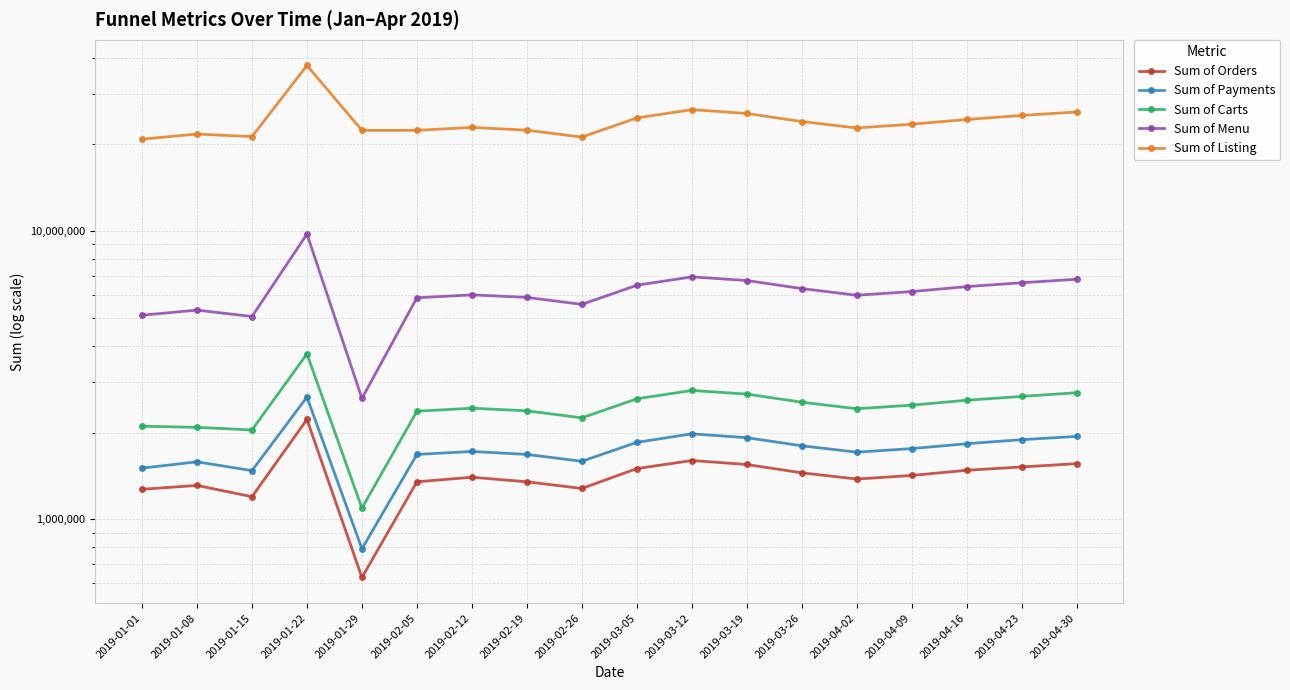

Which has a higher value, 2019-01-29 or 2019-04-16?

2019-04-16